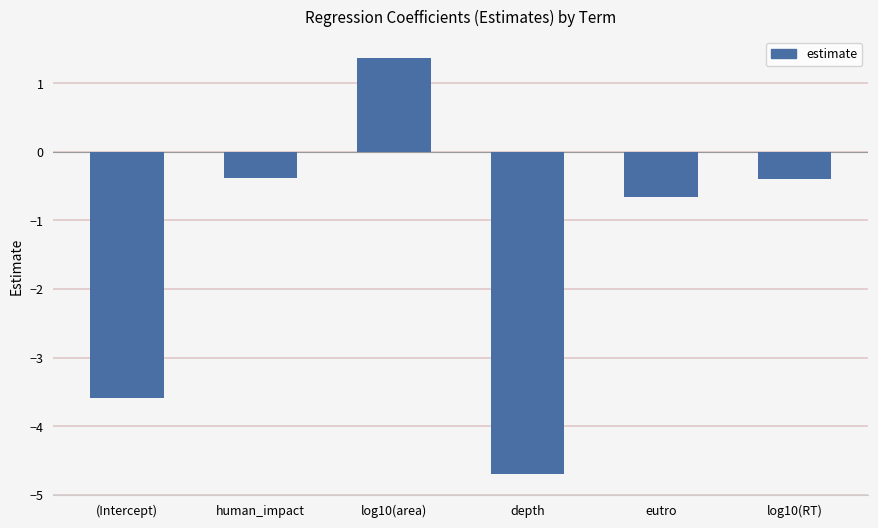

What is the difference between the maximum and minimum values?

6.1